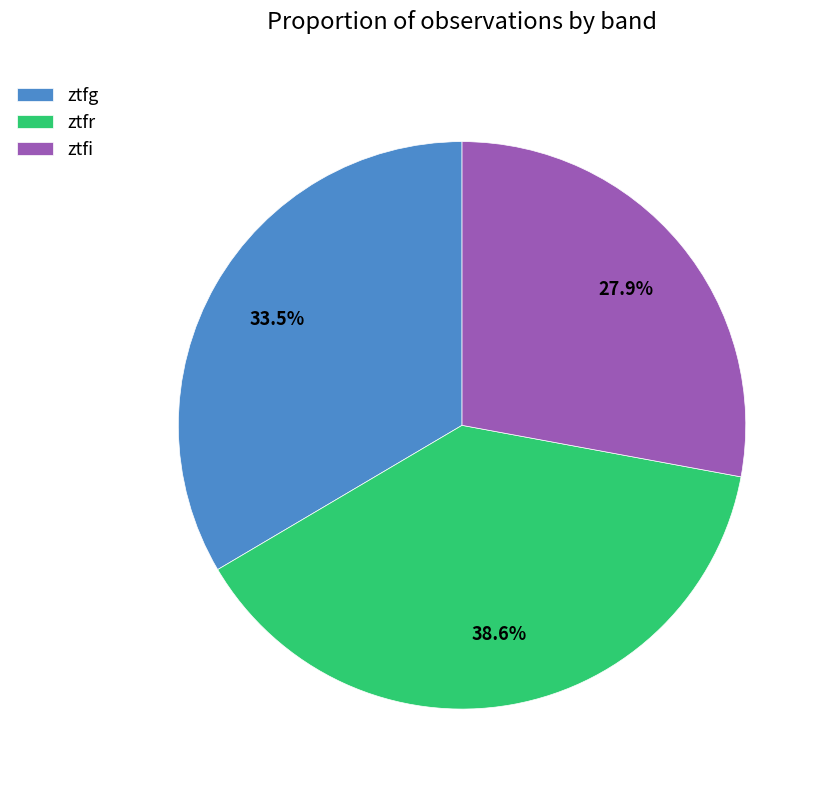

Which category has the biggest portion of the pie?

ztfr